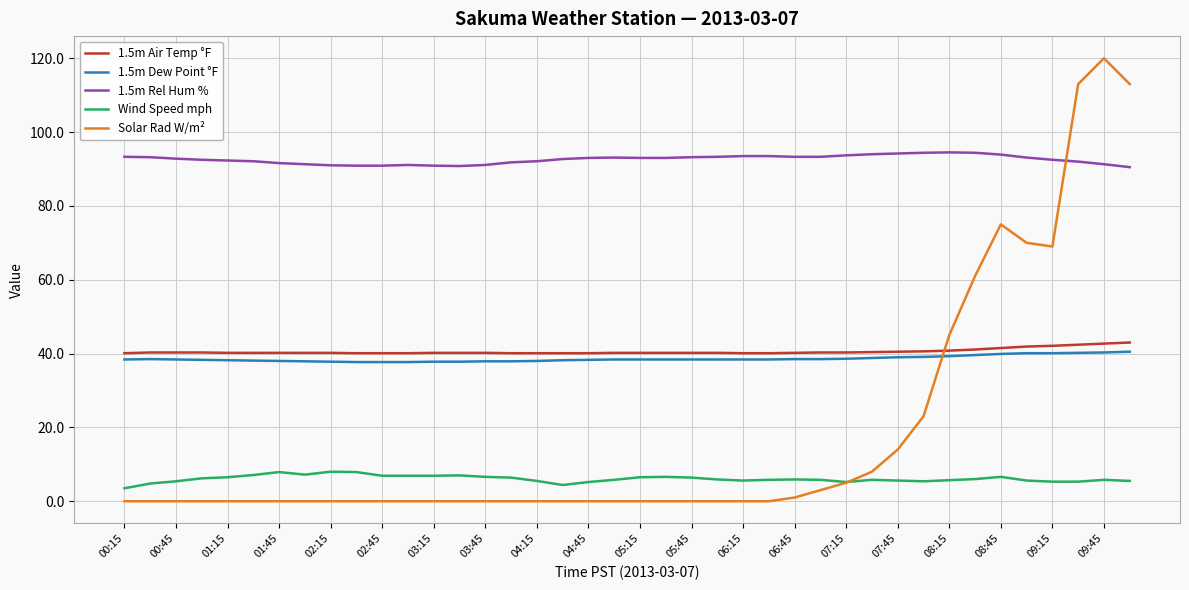

What is the maximum value shown in the chart?

120.0